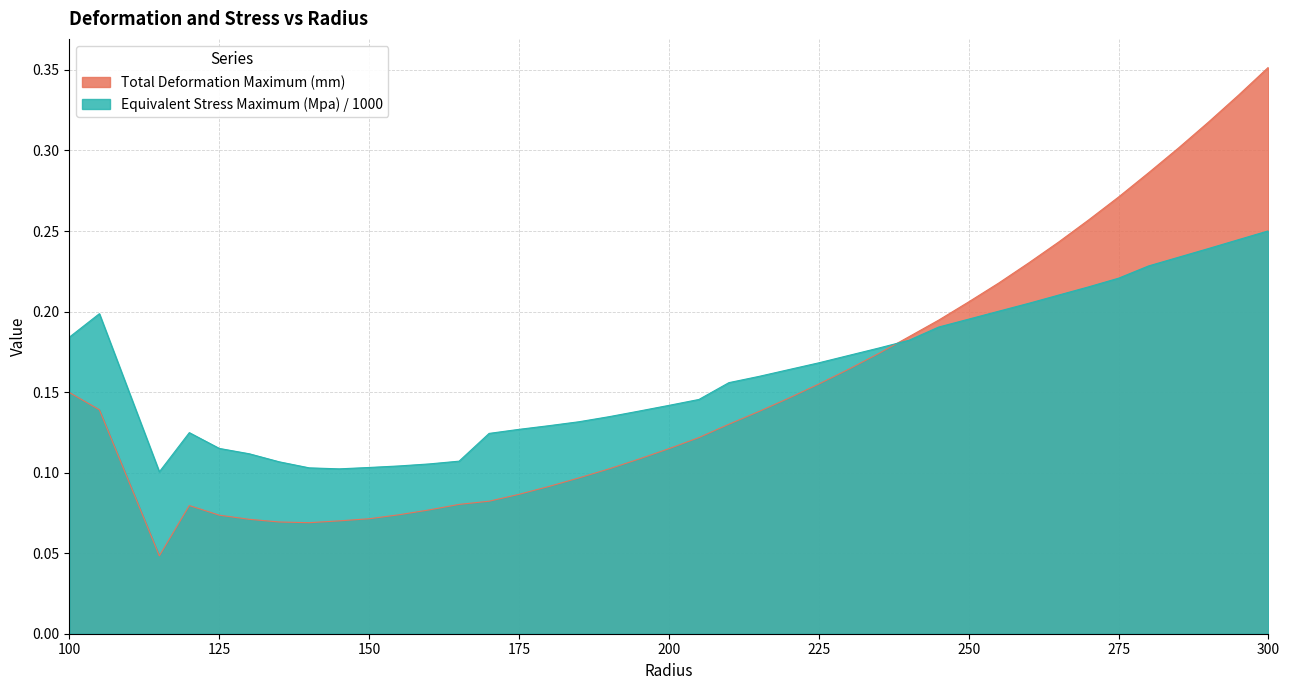

At which category does Equivalent Stress Maximum (Mpa) reach its first local peak?

105